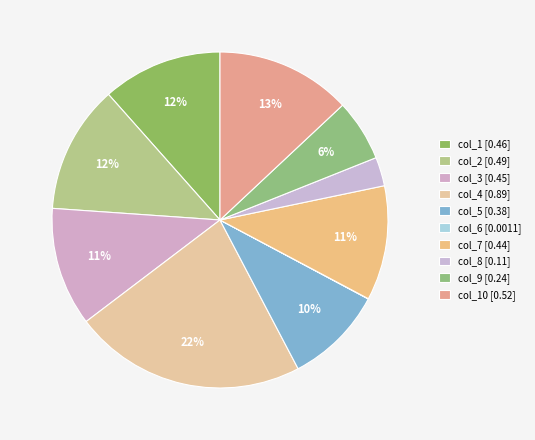

To the nearest percent, what is the average slice percentage?

10%